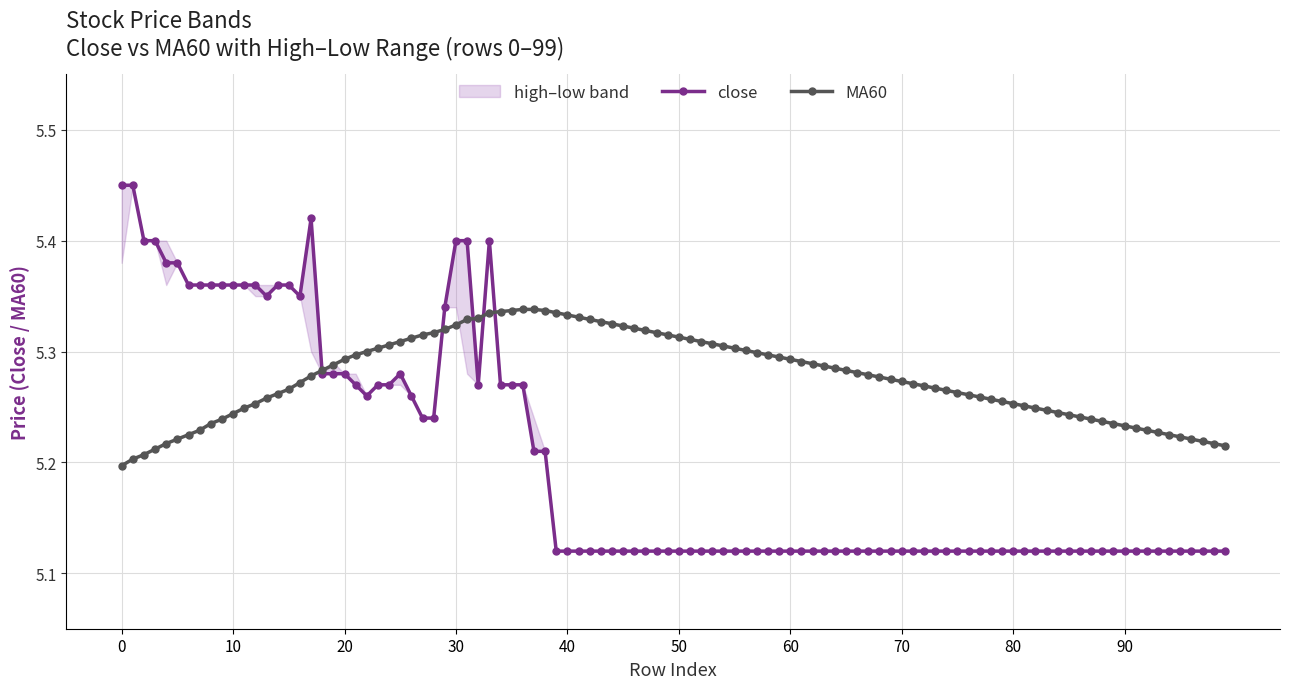

Where is the first local maximum for MA60?

35